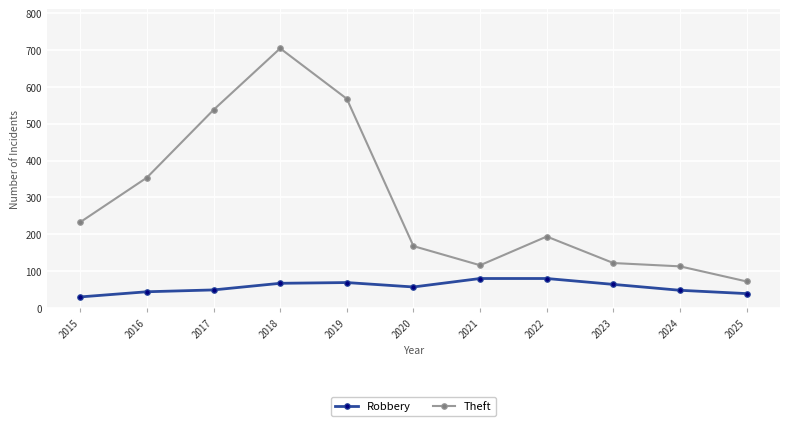

The value of Theft at 2024 is 28. True or false?

False